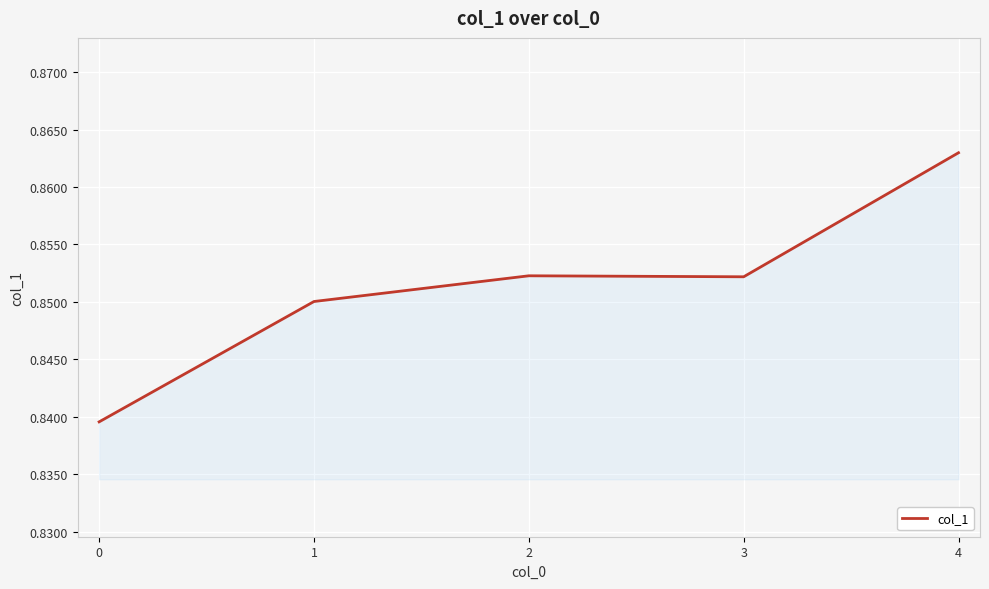

What is the sum of the values at 0 and 2?

1.7